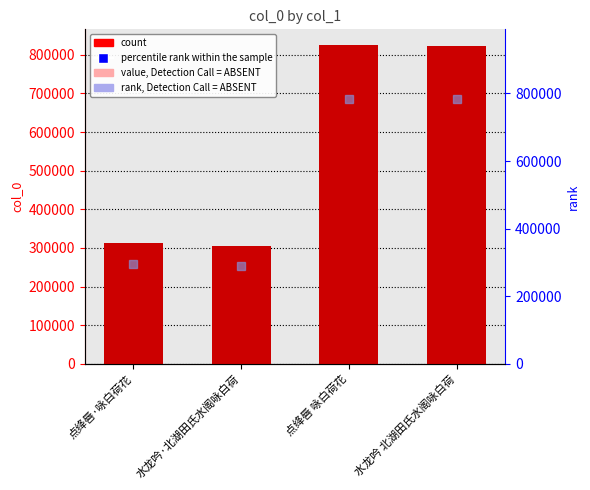

Which category has the lowest value across all series?

水龙吟·北湖田氏水阁咏白荷